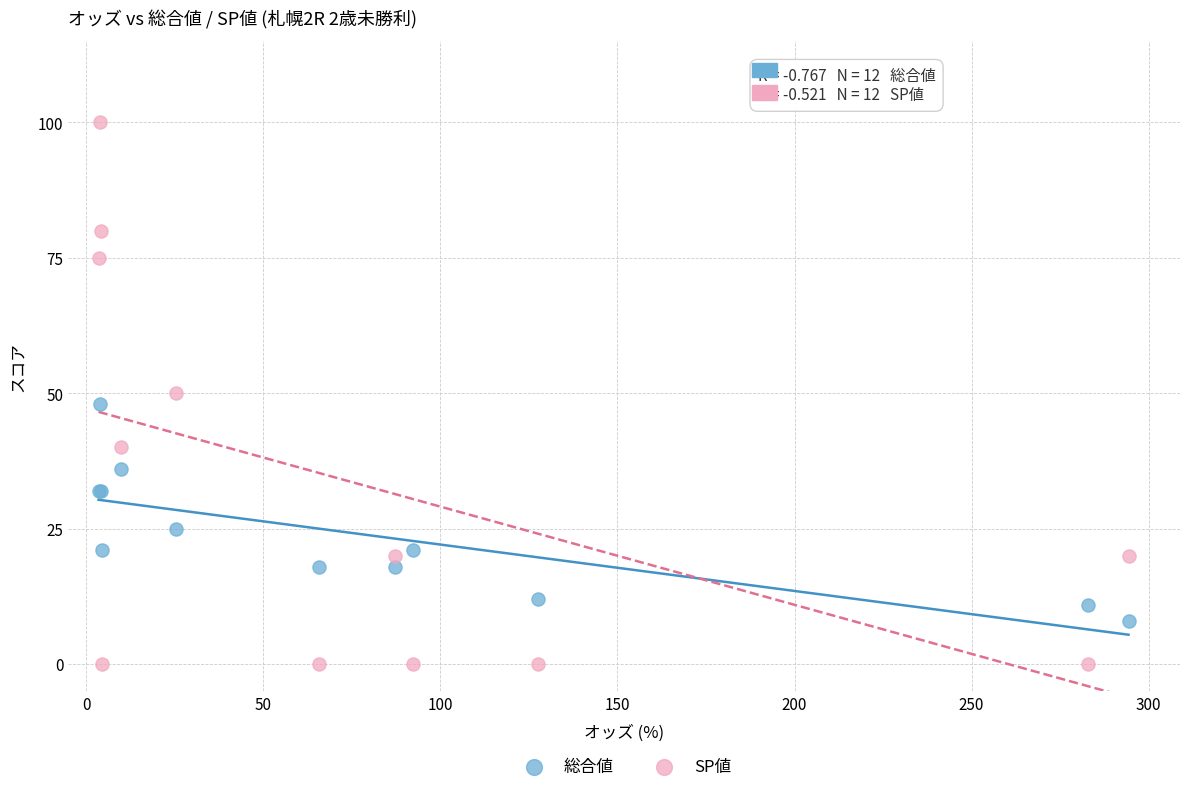

What are all the series names shown in the legend?

総合値, SP値